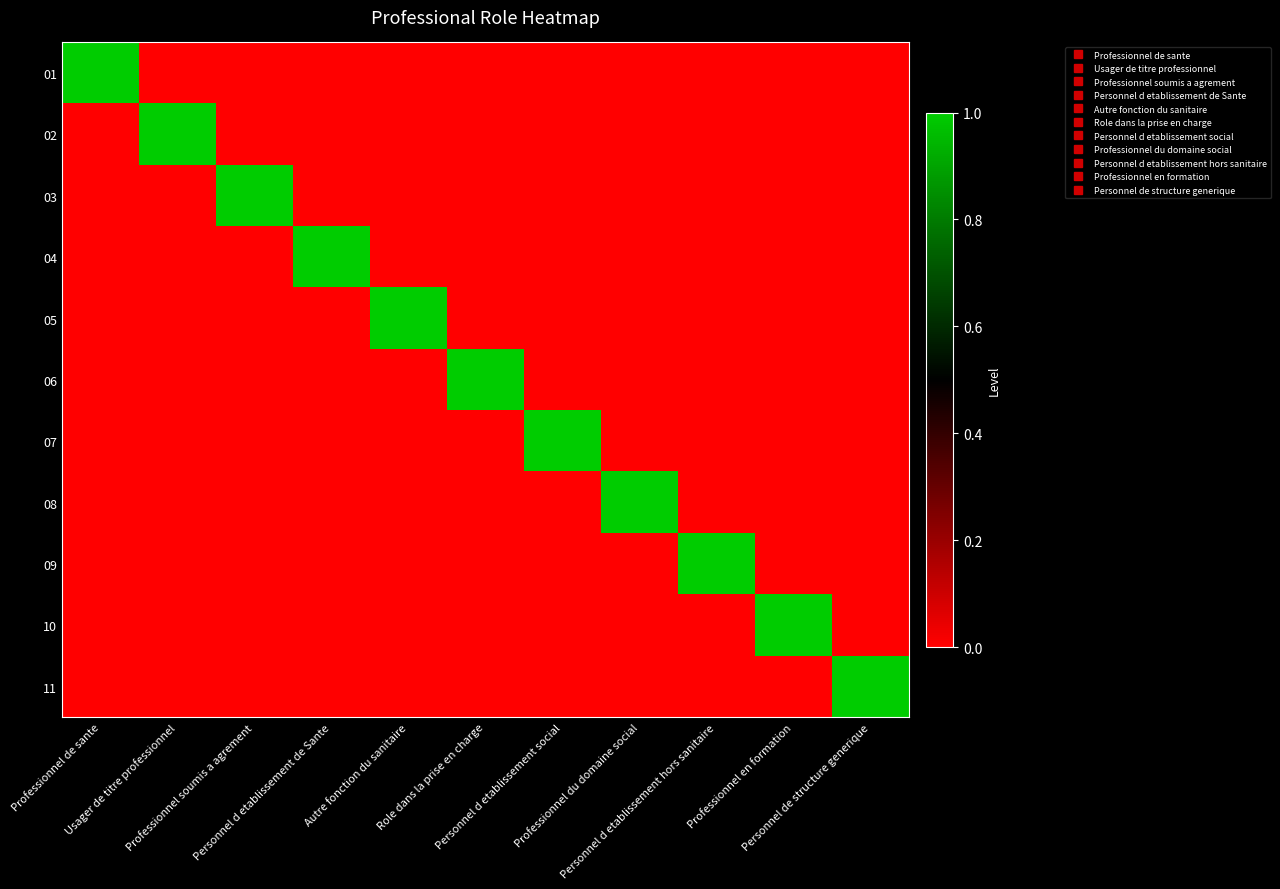

Reading right to left, extract all data points from this chart.

01: Personnel de structure generique=0	Professionnel en formation=0	Personnel d etablissement hors sanitaire=0	Professionnel du domaine social=0	Personnel d etablissement social=0	Role dans la prise en charge=0	Autre fonction du sanitaire=0	Personnel d etablissement de Sante=0	Professionnel soumis a agrement=0	Usager de titre professionnel=0	Professionnel de sante=1
02: Personnel de structure generique=0	Professionnel en formation=0	Personnel d etablissement hors sanitaire=0	Professionnel du domaine social=0	Personnel d etablissement social=0	Role dans la prise en charge=0	Autre fonction du sanitaire=0	Personnel d etablissement de Sante=0	Professionnel soumis a agrement=0	Usager de titre professionnel=1	Professionnel de sante=0
03: Personnel de structure generique=0	Professionnel en formation=0	Personnel d etablissement hors sanitaire=0	Professionnel du domaine social=0	Personnel d etablissement social=0	Role dans la prise en charge=0	Autre fonction du sanitaire=0	Personnel d etablissement de Sante=0	Professionnel soumis a agrement=1	Usager de titre professionnel=0	Professionnel de sante=0
04: Personnel de structure generique=0	Professionnel en formation=0	Personnel d etablissement hors sanitaire=0	Professionnel du domaine social=0	Personnel d etablissement social=0	Role dans la prise en charge=0	Autre fonction du sanitaire=0	Personnel d etablissement de Sante=1	Professionnel soumis a agrement=0	Usager de titre professionnel=0	Professionnel de sante=0
05: Personnel de structure generique=0	Professionnel en formation=0	Personnel d etablissement hors sanitaire=0	Professionnel du domaine social=0	Personnel d etablissement social=0	Role dans la prise en charge=0	Autre fonction du sanitaire=1	Personnel d etablissement de Sante=0	Professionnel soumis a agrement=0	Usager de titre professionnel=0	Professionnel de sante=0
06: Personnel de structure generique=0	Professionnel en formation=0	Personnel d etablissement hors sanitaire=0	Professionnel du domaine social=0	Personnel d etablissement social=0	Role dans la prise en charge=1	Autre fonction du sanitaire=0	Personnel d etablissement de Sante=0	Professionnel soumis a agrement=0	Usager de titre professionnel=0	Professionnel de sante=0
07: Personnel de structure generique=0	Professionnel en formation=0	Personnel d etablissement hors sanitaire=0	Professionnel du domaine social=0	Personnel d etablissement social=1	Role dans la prise en charge=0	Autre fonction du sanitaire=0	Personnel d etablissement de Sante=0	Professionnel soumis a agrement=0	Usager de titre professionnel=0	Professionnel de sante=0
08: Personnel de structure generique=0	Professionnel en formation=0	Personnel d etablissement hors sanitaire=0	Professionnel du domaine social=1	Personnel d etablissement social=0	Role dans la prise en charge=0	Autre fonction du sanitaire=0	Personnel d etablissement de Sante=0	Professionnel soumis a agrement=0	Usager de titre professionnel=0	Professionnel de sante=0
09: Personnel de structure generique=0	Professionnel en formation=0	Personnel d etablissement hors sanitaire=1	Professionnel du domaine social=0	Personnel d etablissement social=0	Role dans la prise en charge=0	Autre fonction du sanitaire=0	Personnel d etablissement de Sante=0	Professionnel soumis a agrement=0	Usager de titre professionnel=0	Professionnel de sante=0
10: Personnel de structure generique=0	Professionnel en formation=1	Personnel d etablissement hors sanitaire=0	Professionnel du domaine social=0	Personnel d etablissement social=0	Role dans la prise en charge=0	Autre fonction du sanitaire=0	Personnel d etablissement de Sante=0	Professionnel soumis a agrement=0	Usager de titre professionnel=0	Professionnel de sante=0
11: Personnel de structure generique=1	Professionnel en formation=0	Personnel d etablissement hors sanitaire=0	Professionnel du domaine social=0	Personnel d etablissement social=0	Role dans la prise en charge=0	Autre fonction du sanitaire=0	Personnel d etablissement de Sante=0	Professionnel soumis a agrement=0	Usager de titre professionnel=0	Professionnel de sante=0